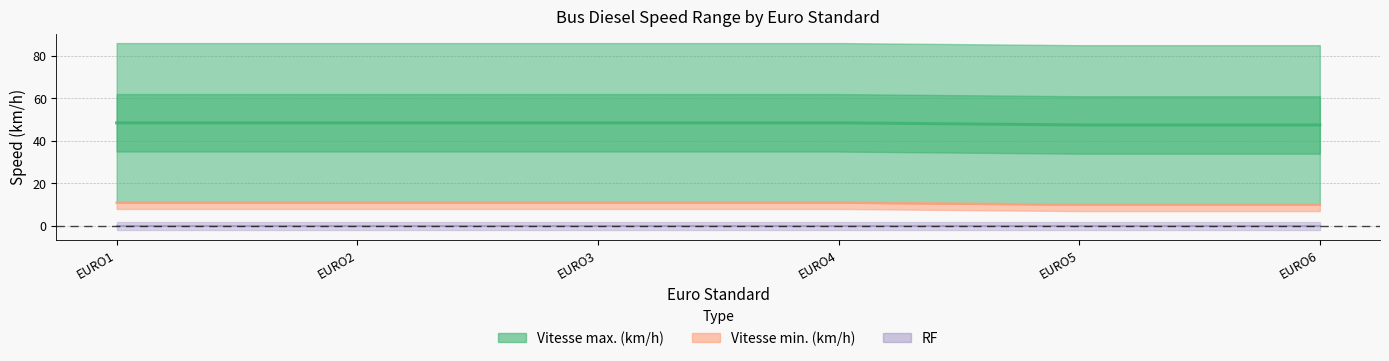

Rank the categories by value from highest to lowest.

EURO1, EURO2, EURO3, EURO4, EURO5, EURO6